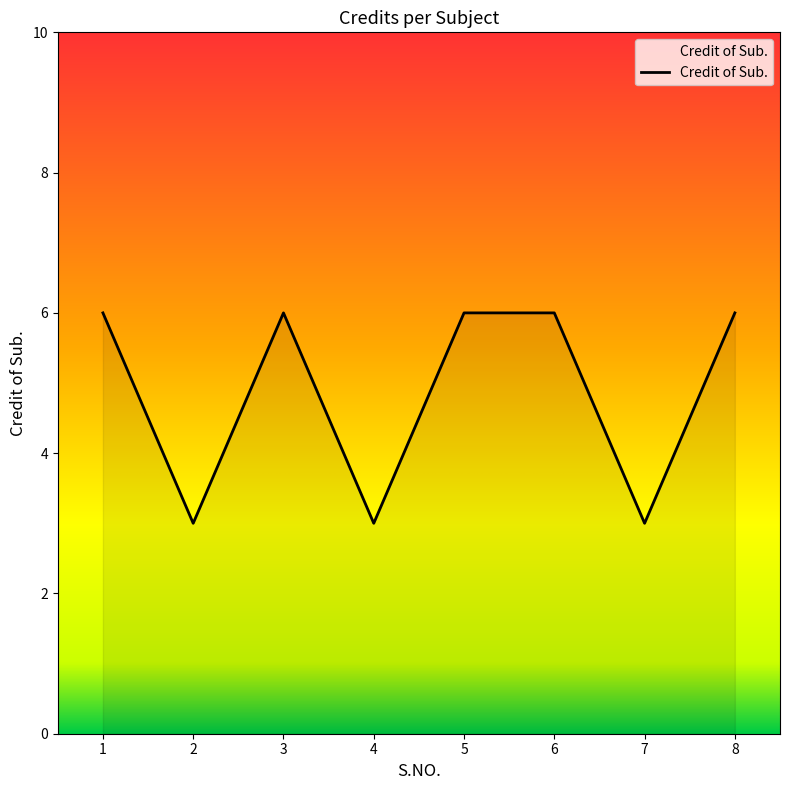

What is the sum of the values at 4 and 8?

9